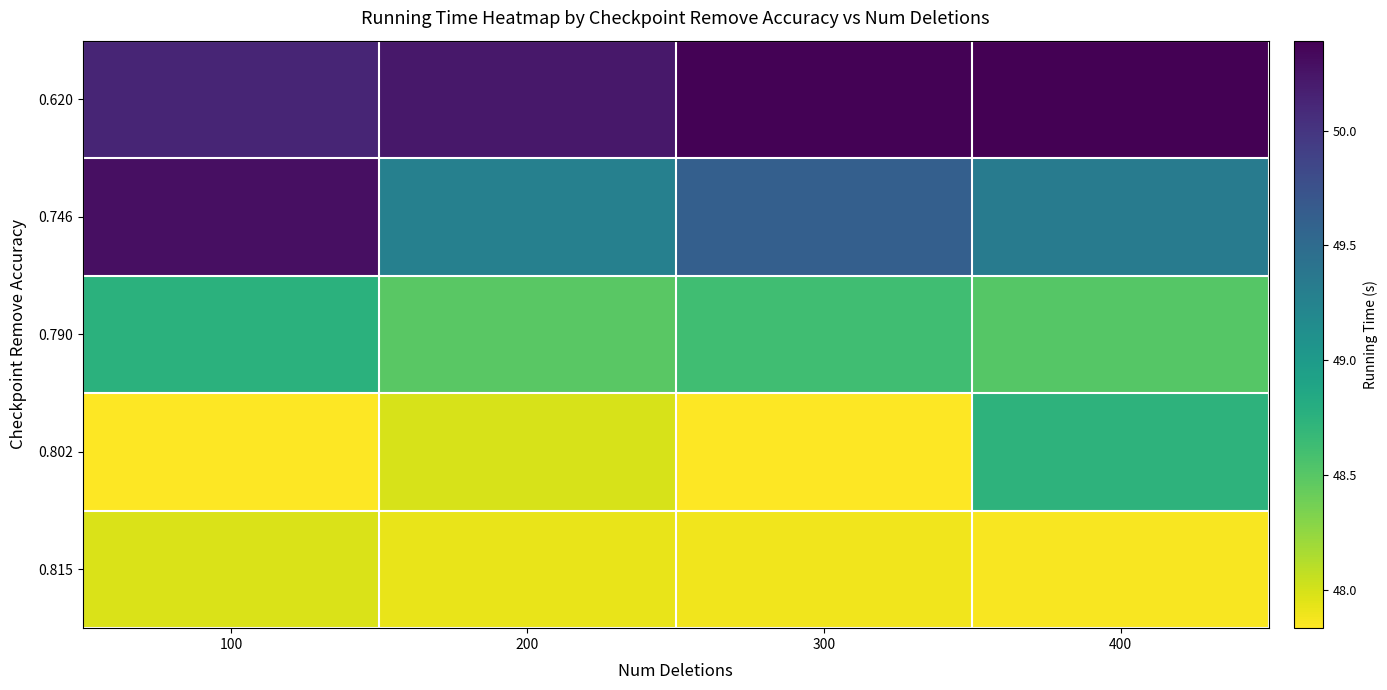

Reading left to right, transcribe all the data shown in this chart.

0.620: 100=50.1	200=50.2	300=50.4	400=50.4
0.746: 100=50.3	200=49.3	300=49.6	400=49.3
0.790: 100=48.8	200=48.5	300=48.6	400=48.5
0.802: 100=47.8	200=48.0	300=47.8	400=48.7
0.815: 100=48.0	200=47.9	300=47.9	400=47.9